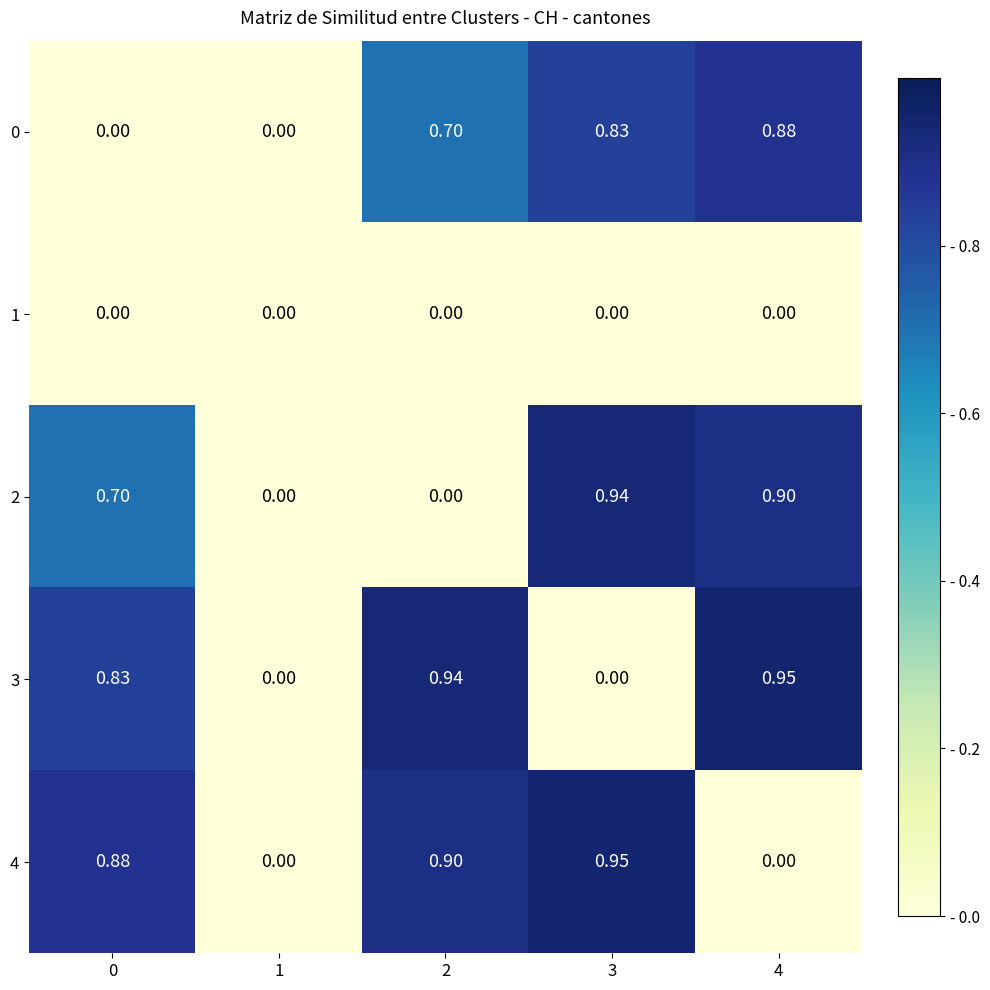

Is the value of 3 at 3 greater than the value of 0 at 3?

No